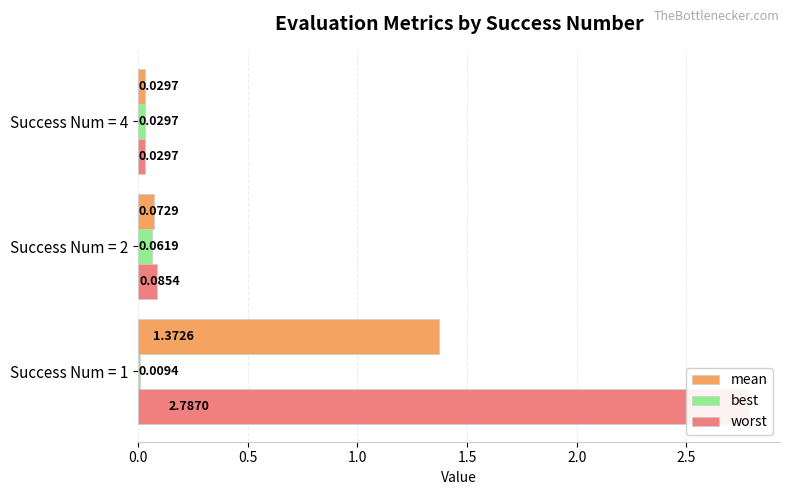

At how many categories does at least one series exceed 0?

3